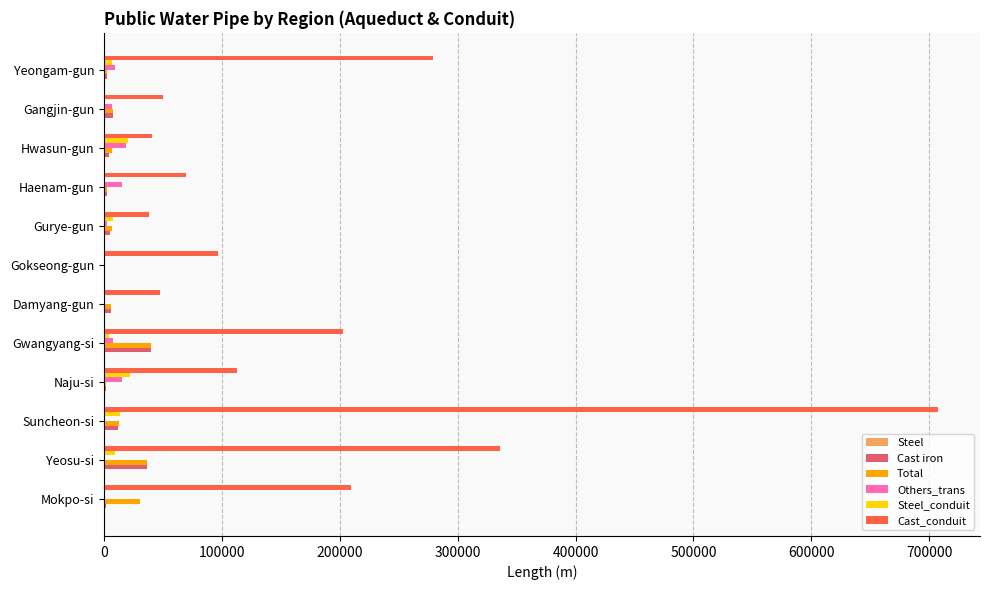

At which category is the sum across all series the highest?

Suncheon-si